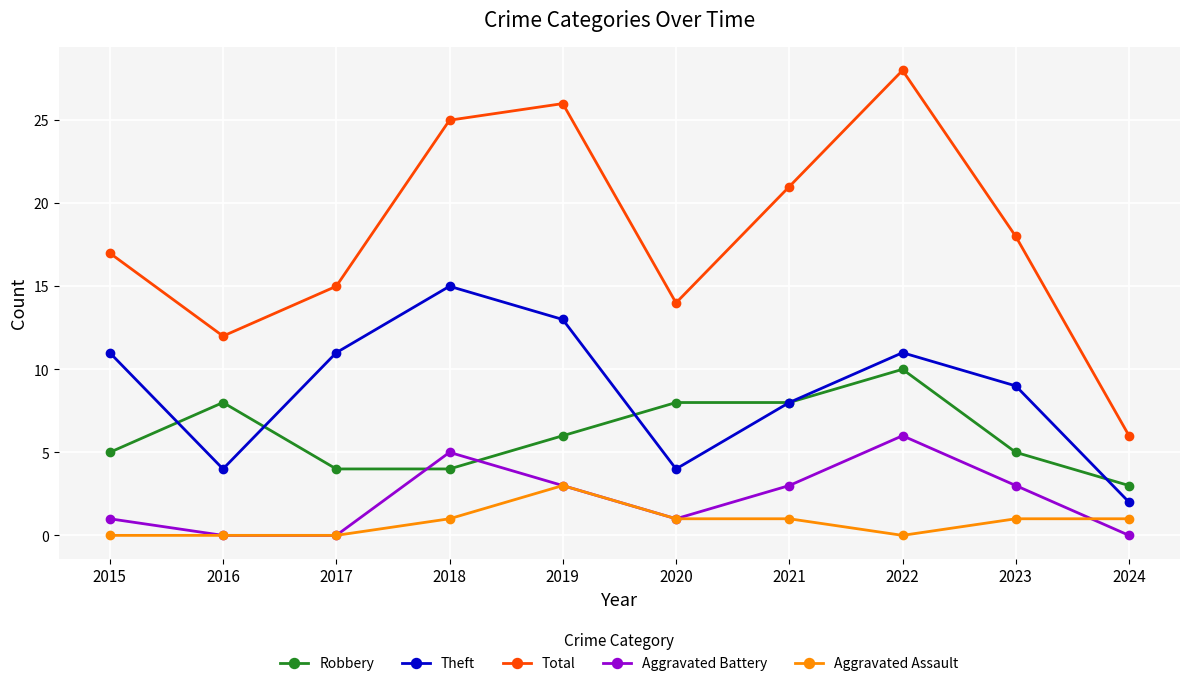

Which series has the largest total across all categories?

Total